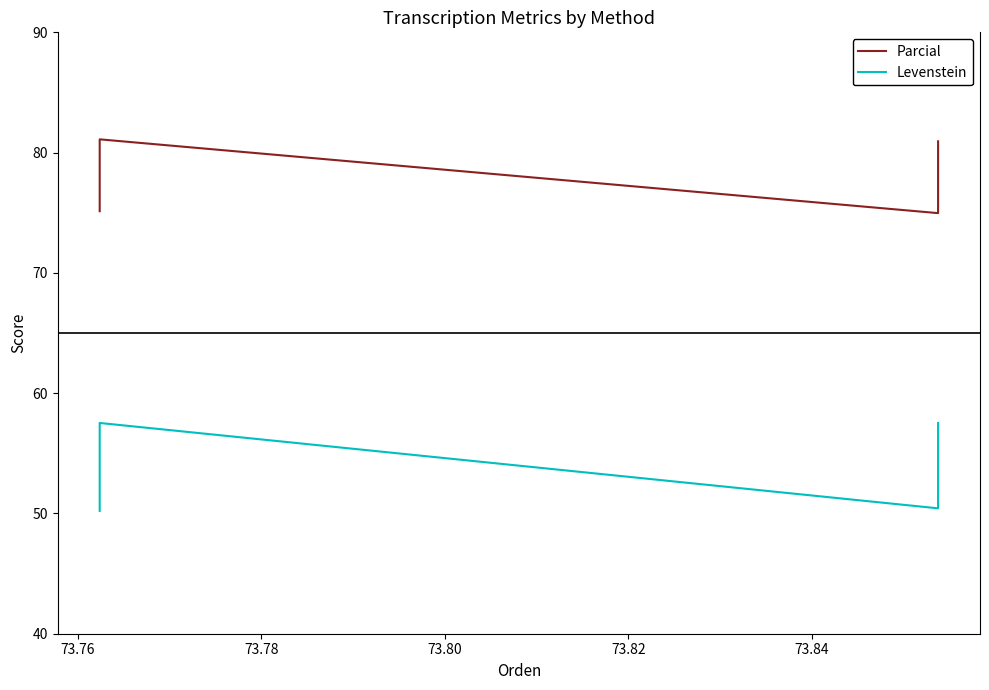

True or false: Parcial and Levenstein intersect in this chart.

False